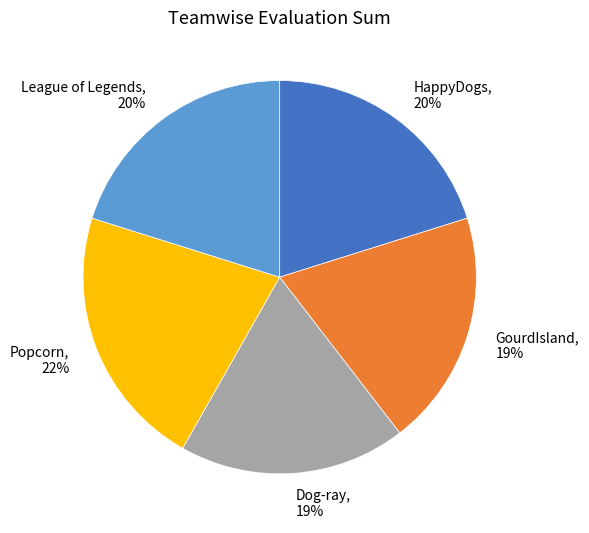

Do League of Legends, 20% and HappyDogs, 20% together represent more than half of the pie?

No